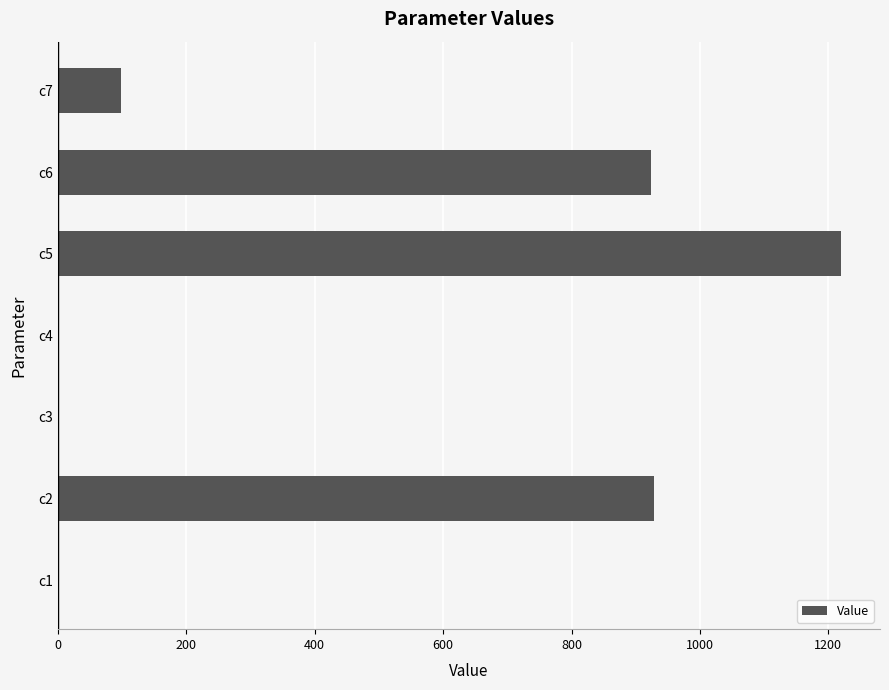

What is the sum of the values at c6 and c2?

1852.3